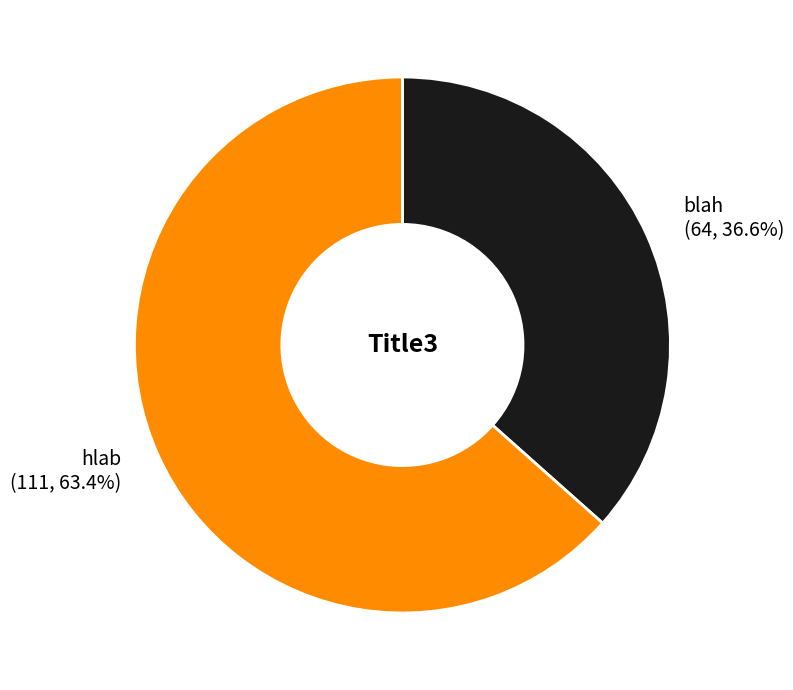

Approximately how many times larger is the value at blah compared to hlab?

0.6